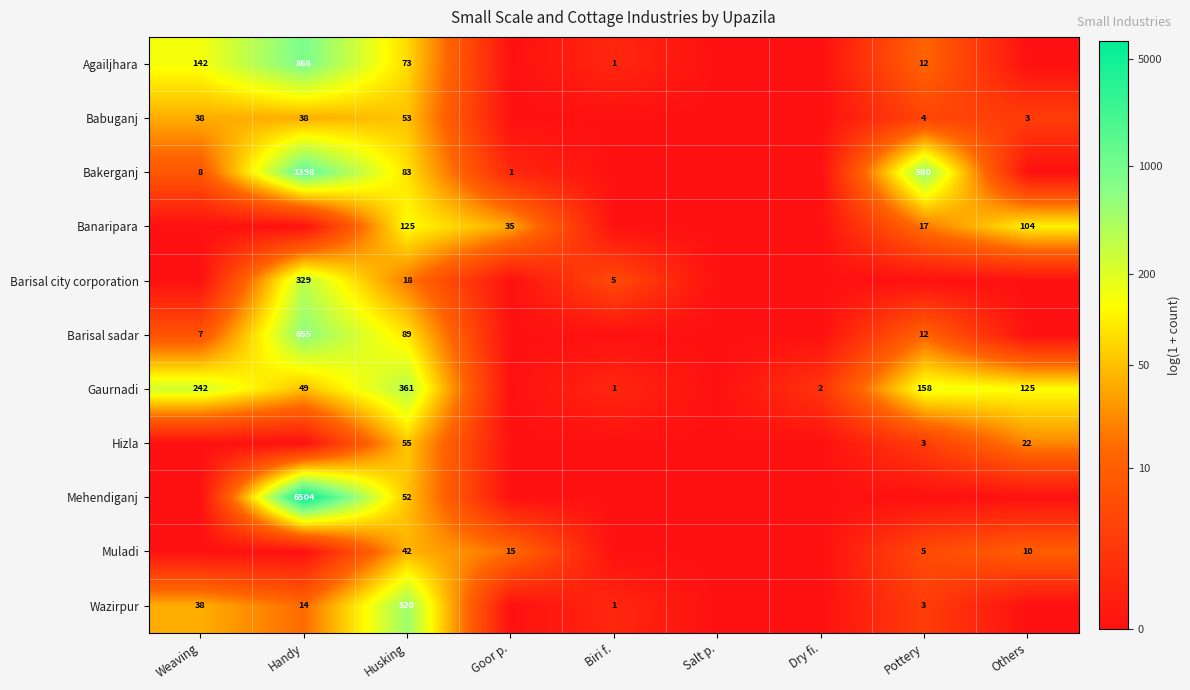

Which has a higher value, Goor p. or Biri f.?

Biri f.